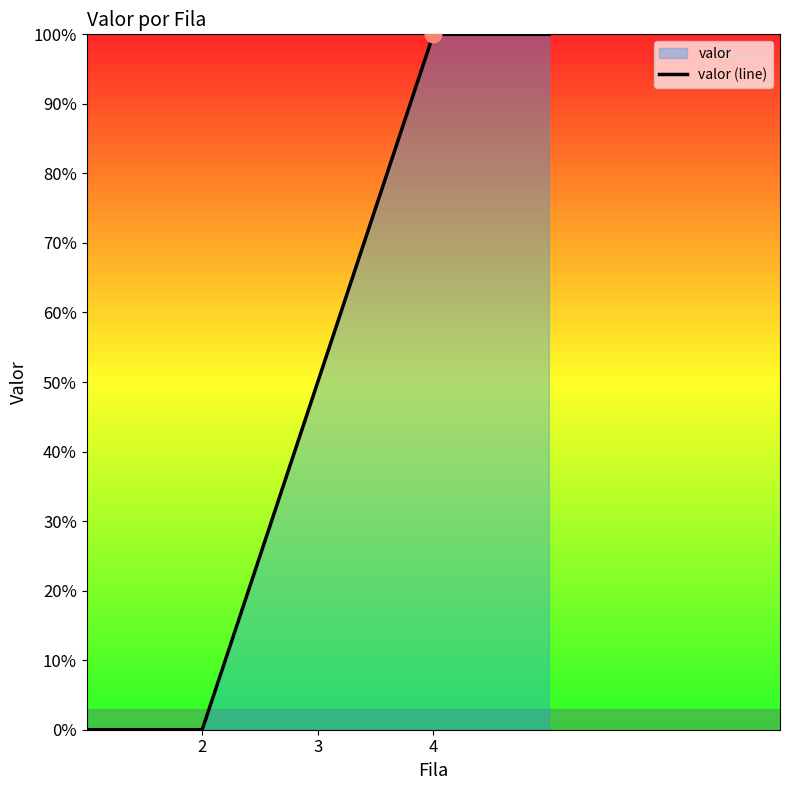

How many lines are shown in the chart?

1